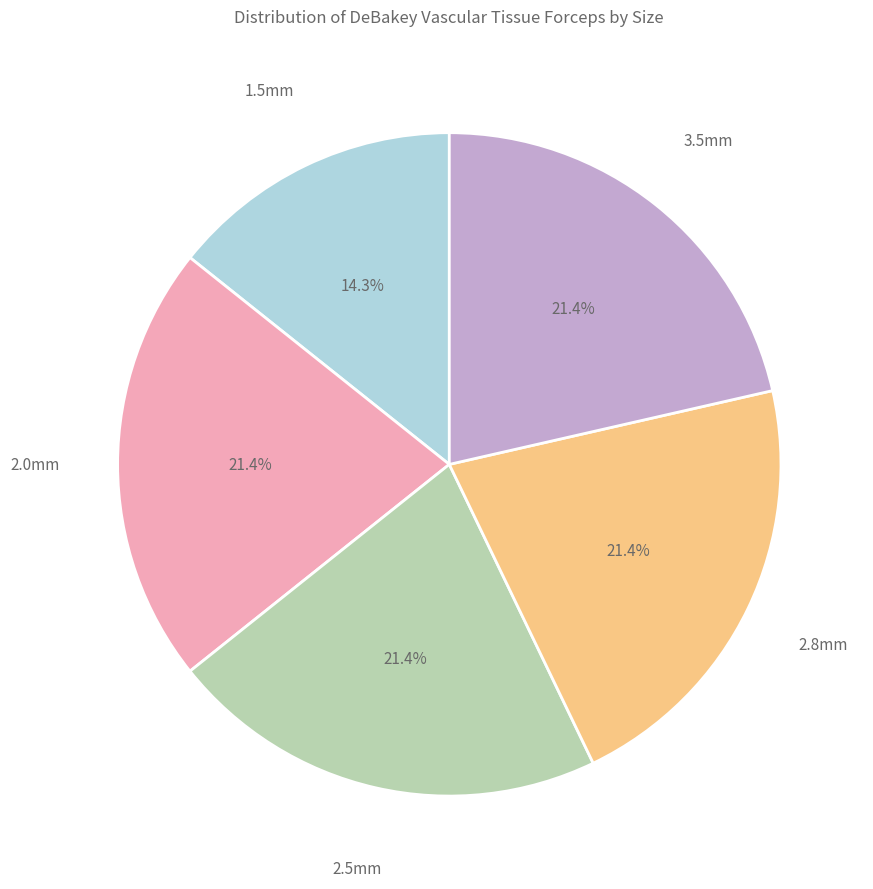

Combined, do 3.5mm and 2.8mm account for over 50%?

No